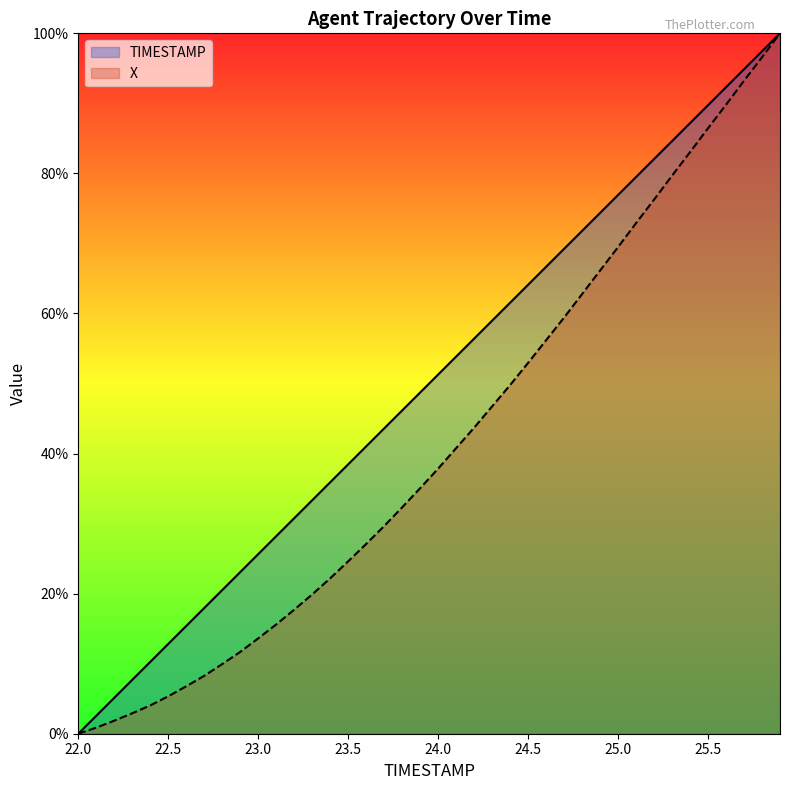

True or false: TIMESTAMP has more than 2 interior local peaks.

False